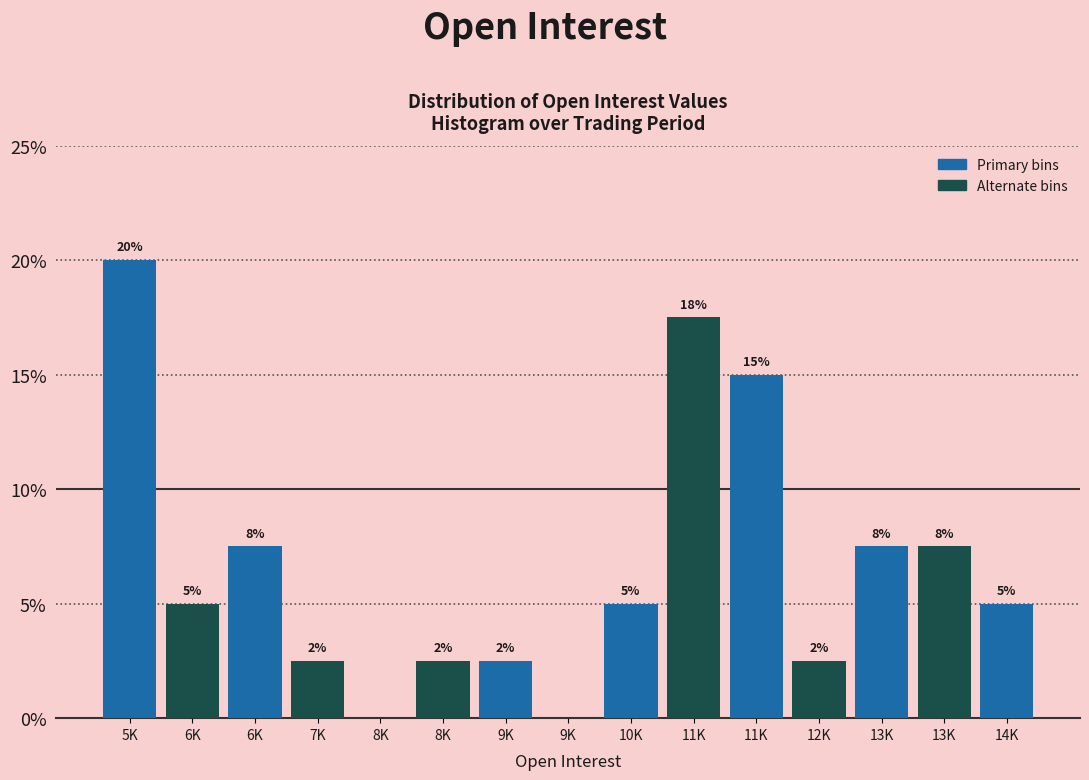

Are the bars horizontal?

No